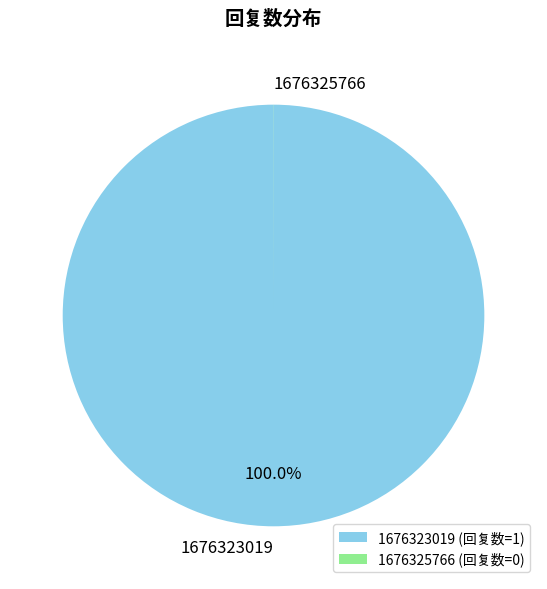

Is there a majority slice in this chart?

Yes